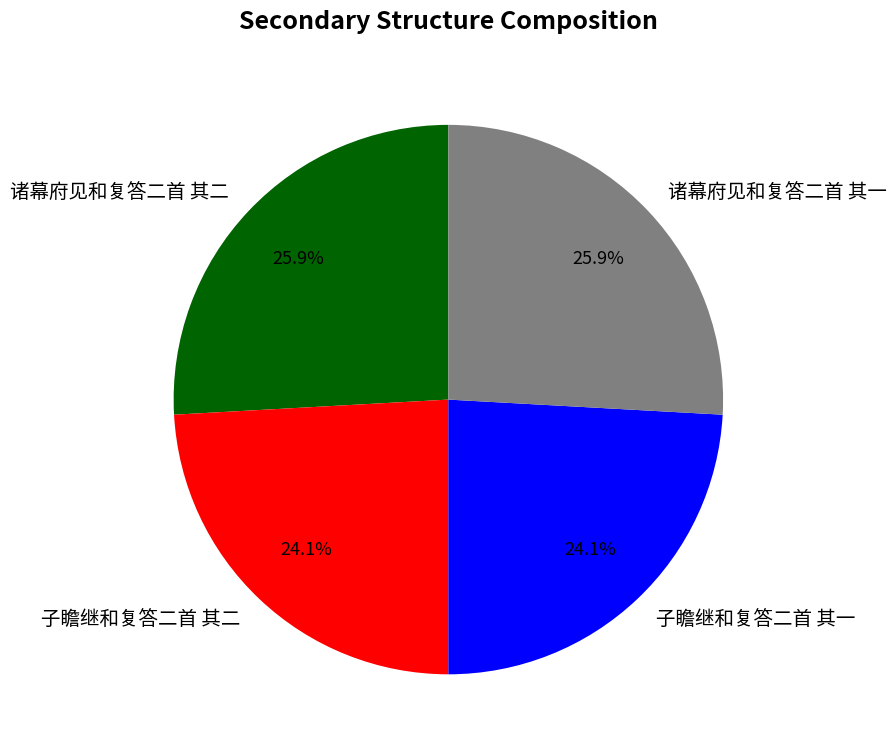

Does any single category account for the majority?

No